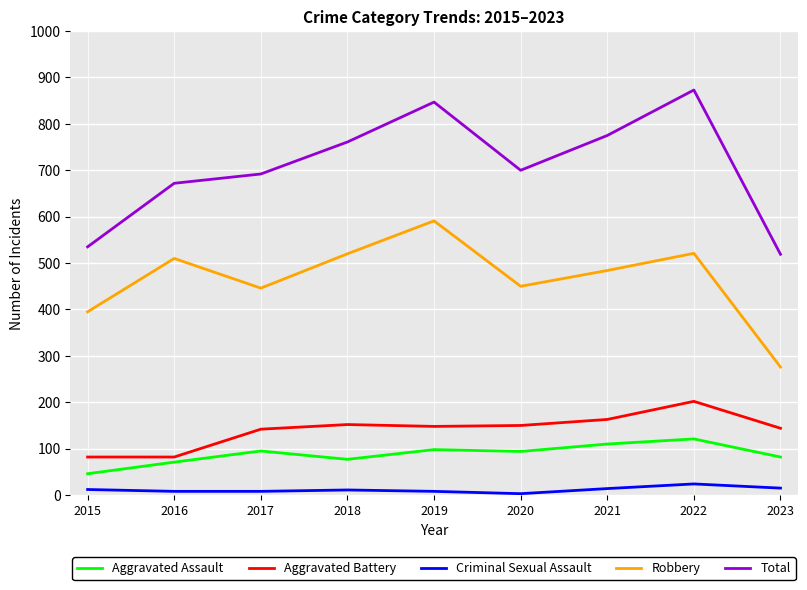

At which label does Robbery reach its minimum?

2023